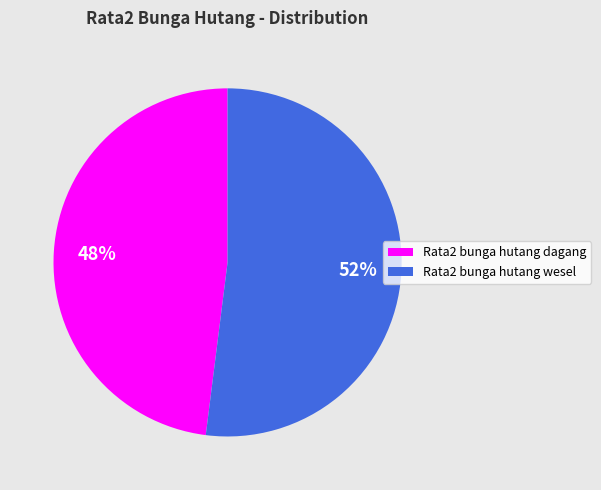

What is the ratio of the value at Rata2 bunga hutang dagang to the value at Rata2 bunga hutang wesel?

0.9